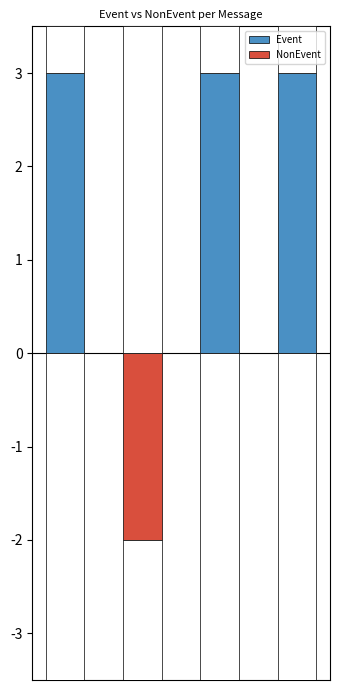

Rank the series by their average value, from lowest to highest.

NonEvent, Event